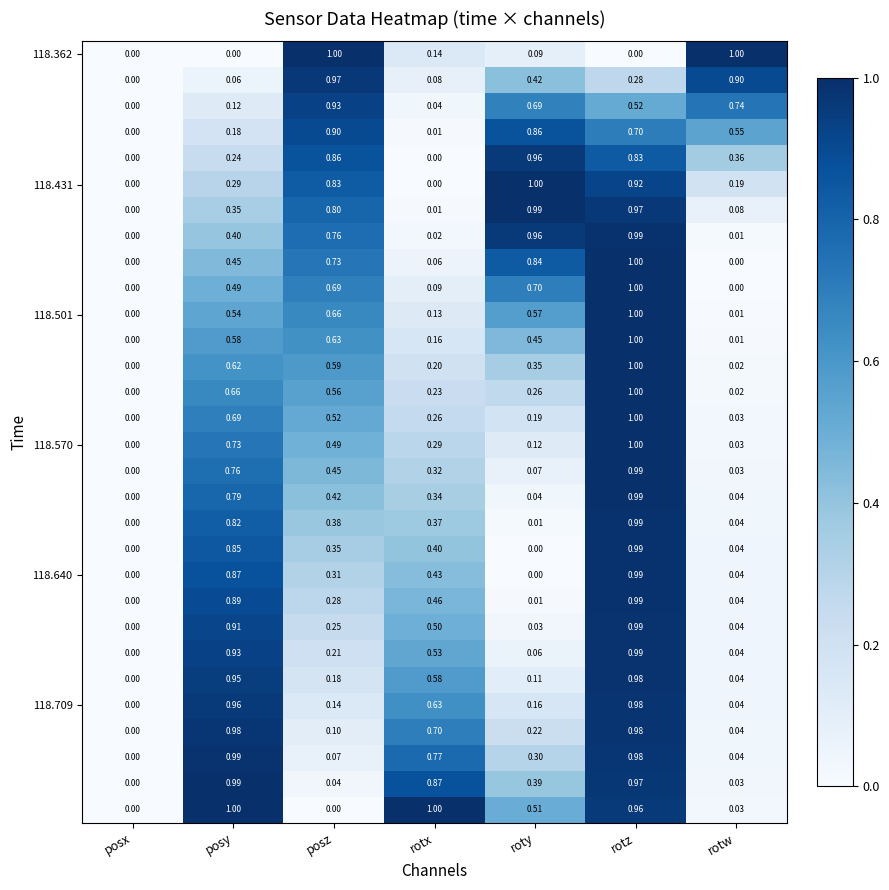

At which category is the sum across all series the highest?

rotz